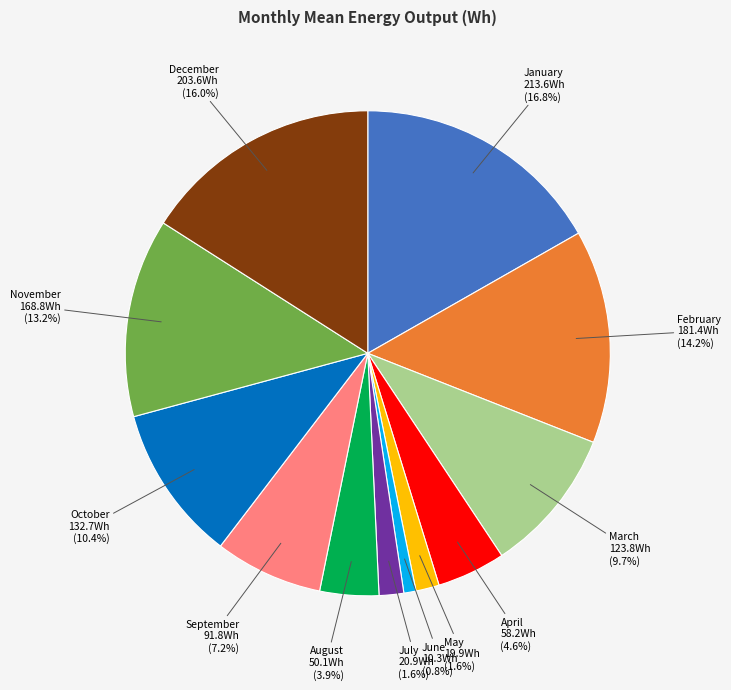

How many segments does this pie chart have?

12